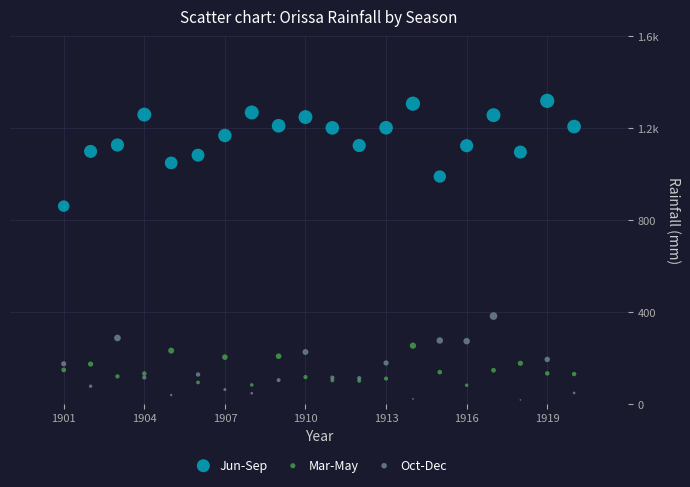

What are all the series names shown in the legend?

Jun-Sep, Mar-May, Oct-Dec